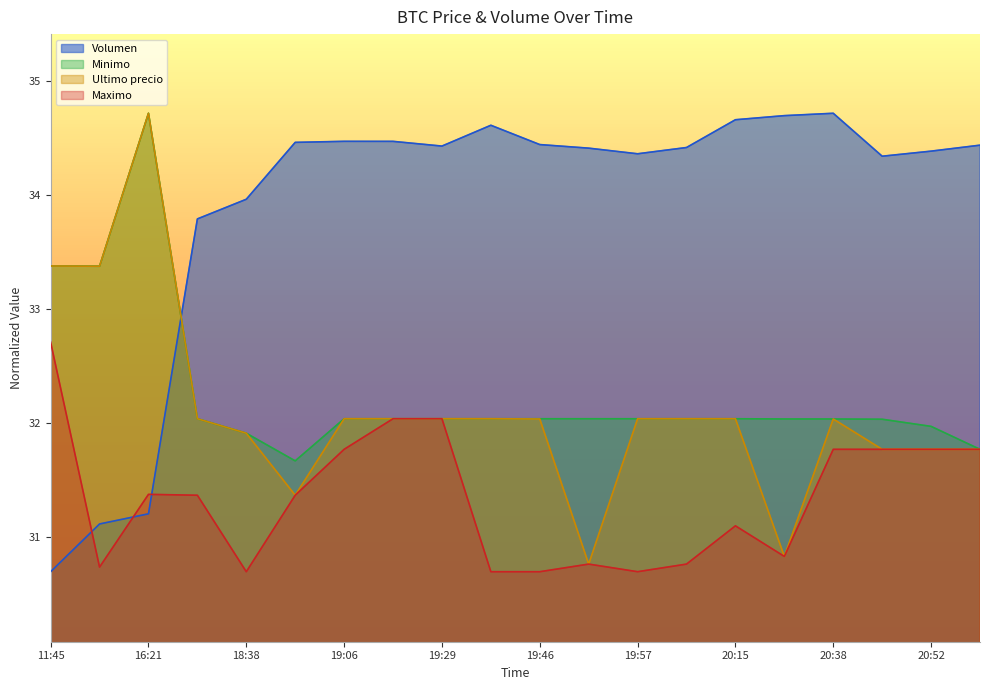

True or false: Minimo has more than 0 interior local peaks.

True